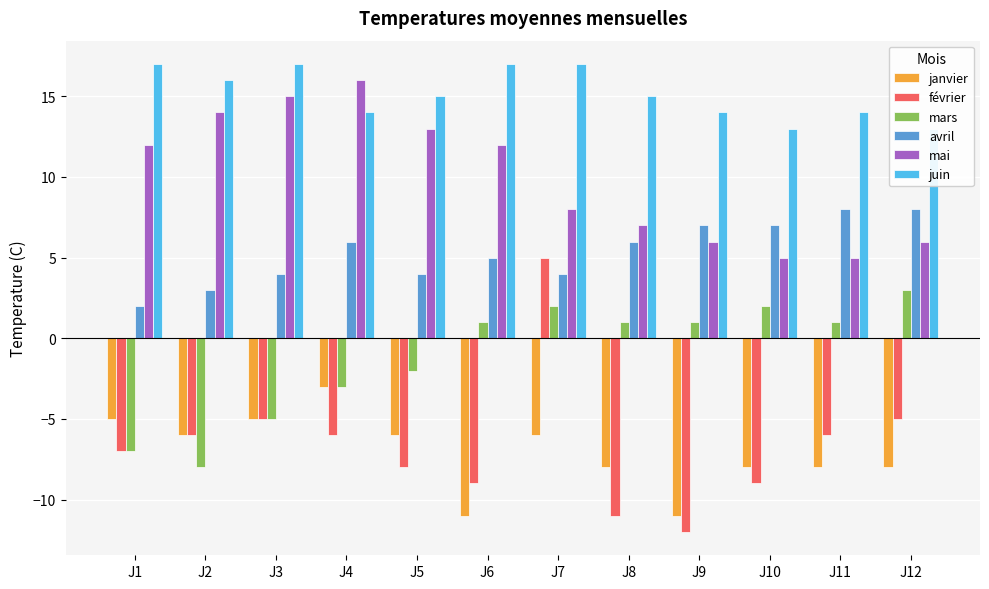

The mai series shows 8 at J3. True or false?

False